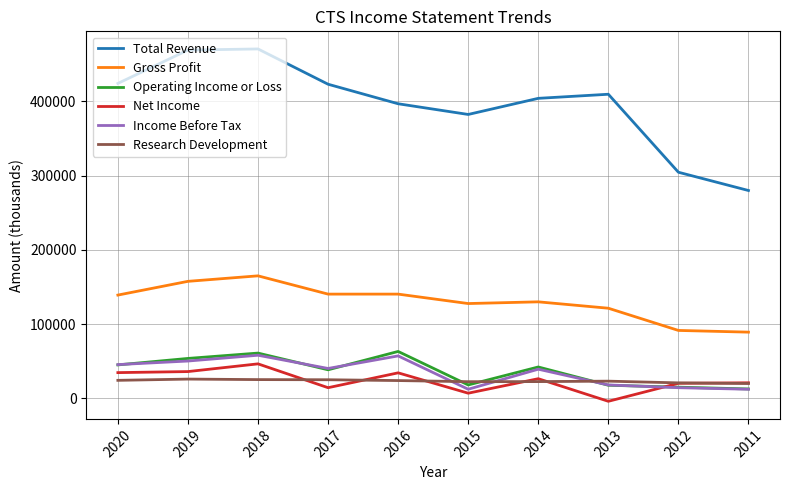

True or false: Gross Profit and Income Before Tax cross at least once.

False